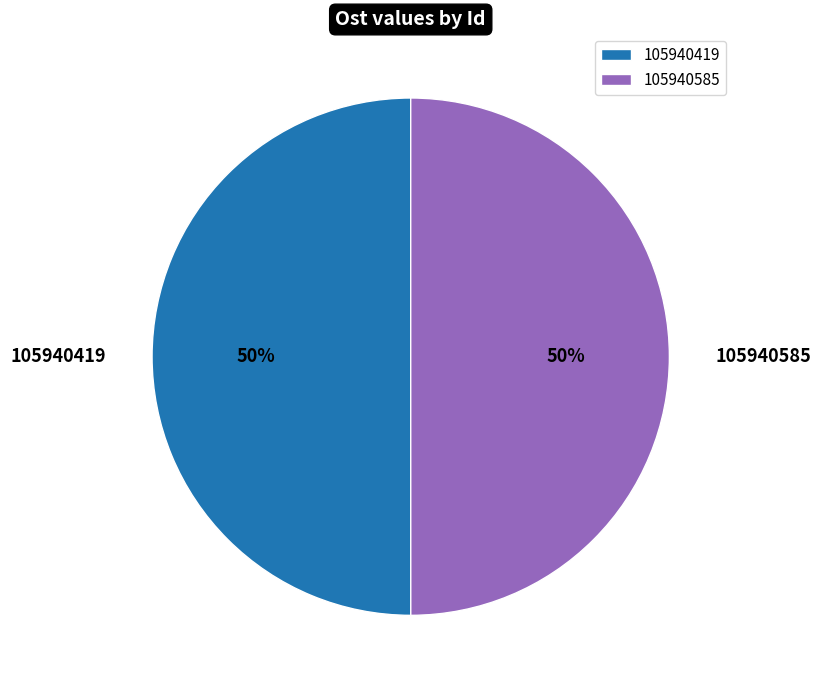

The 105940419 slice represents 50% of the pie. True or false?

True